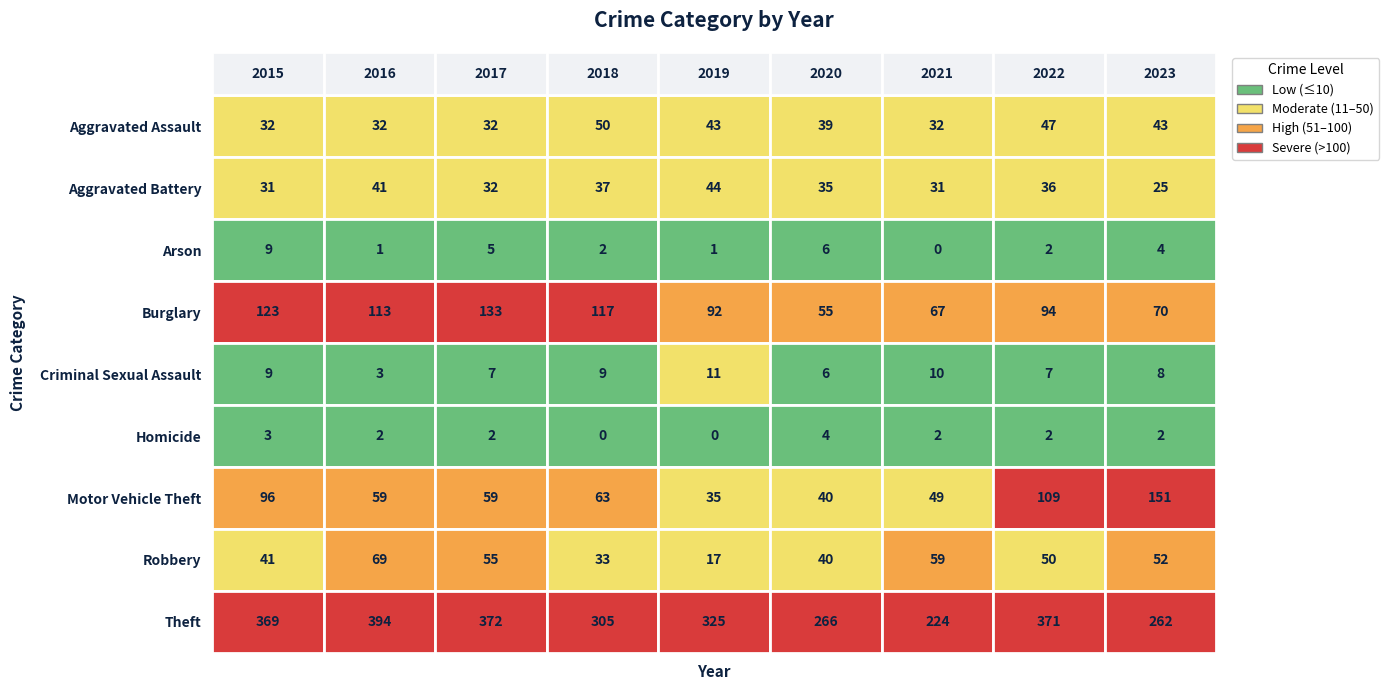

Which has a higher value, 2017 or 2021?

2017